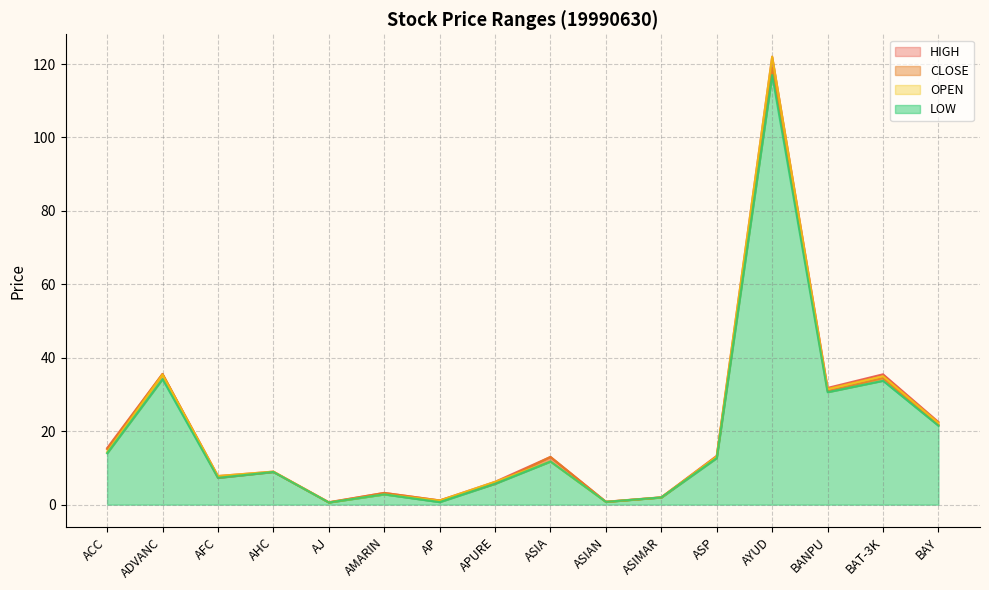

What is the difference between the HIGH values at AP and AMARIN?

2.1